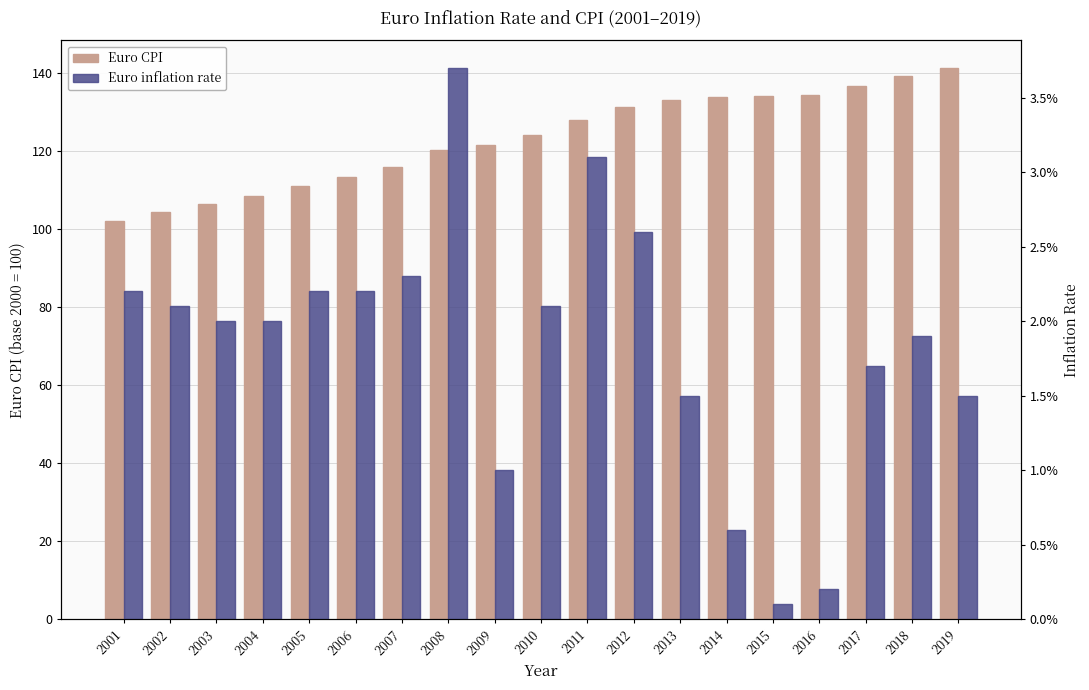

At which label does Euro CPI first exceed 124?

2010